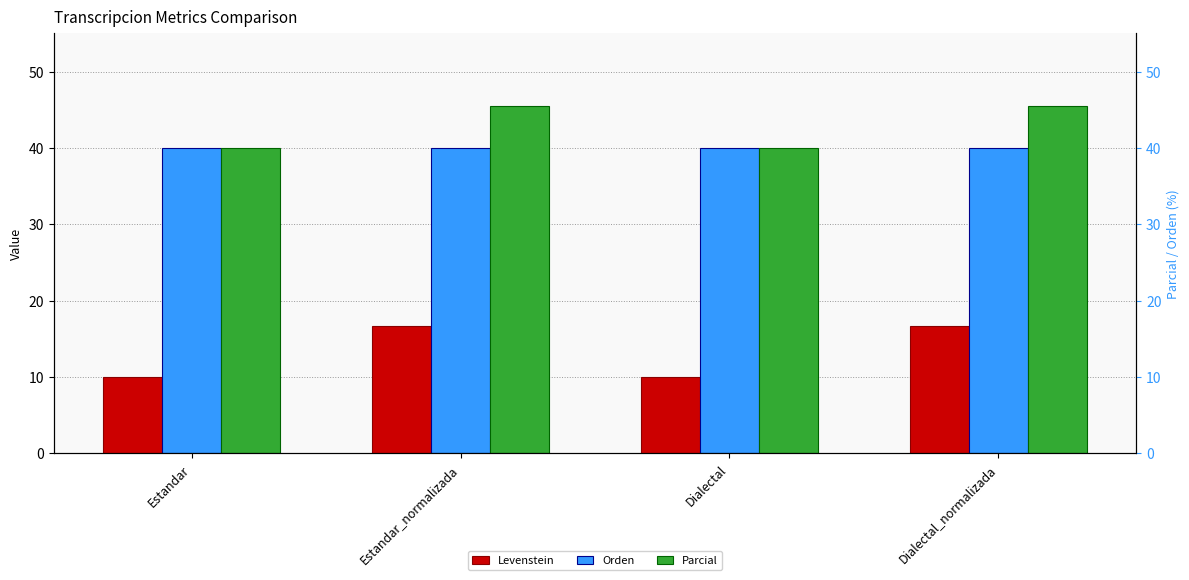

Where is Orden nearest to the value 40?

Estandar